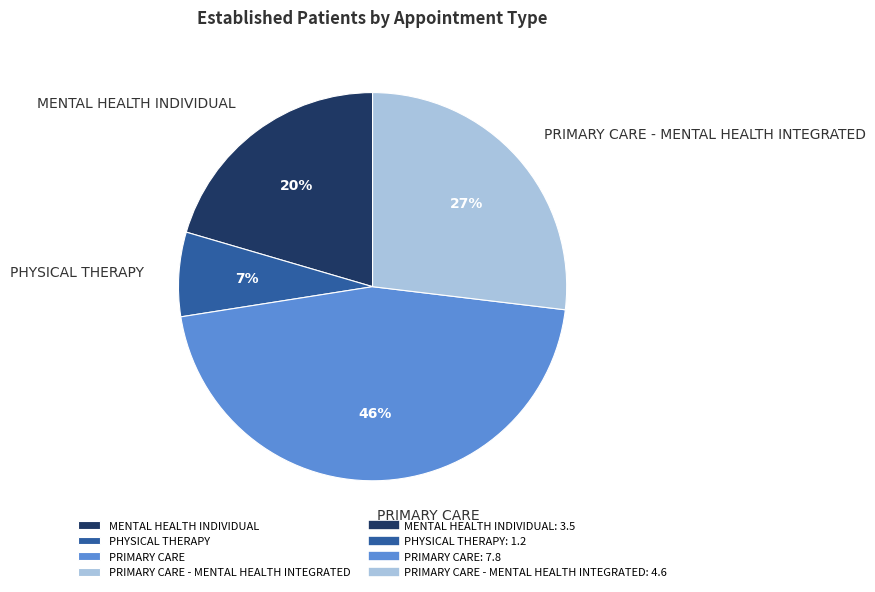

What percentage is the PRIMARY CARE - MENTAL HEALTH INTEGRATED slice, to the nearest percent?

27%